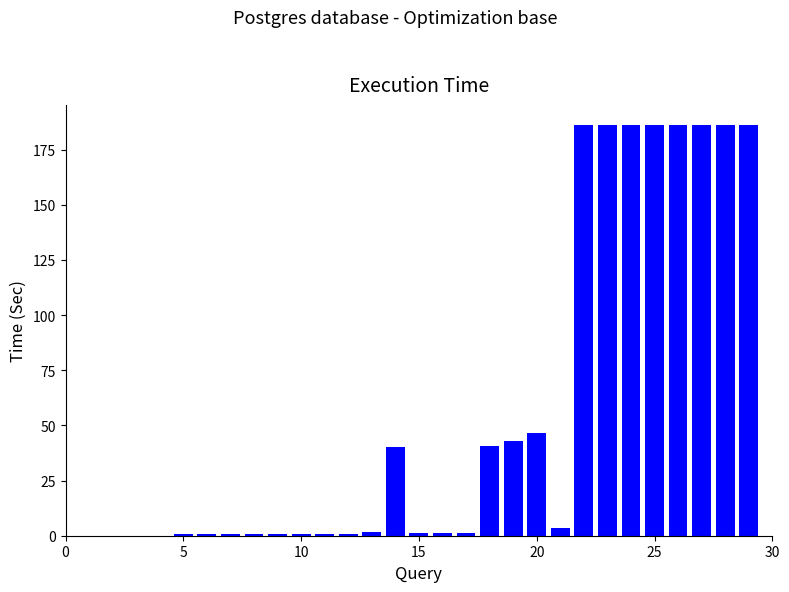

What is the greatest value displayed?

186.0